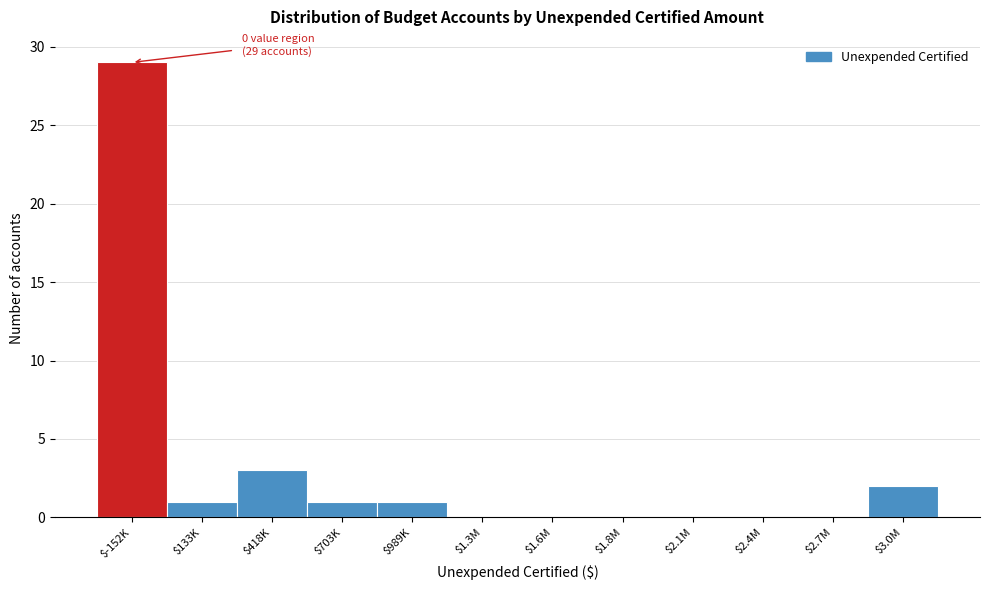

What is the sum of all values?

37